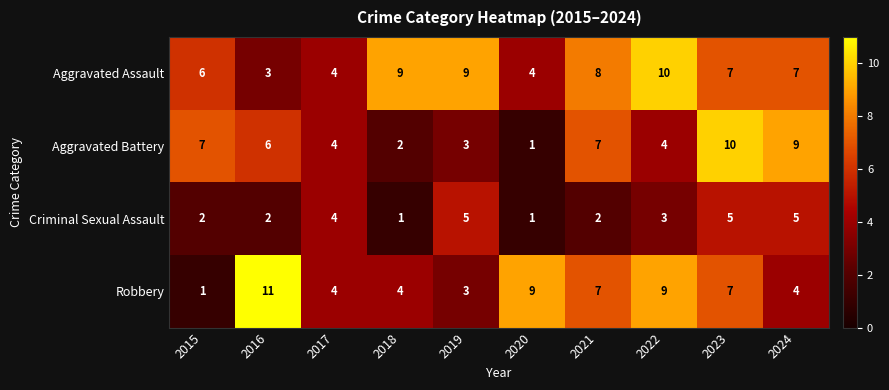

How many distinct data groups are displayed?

4